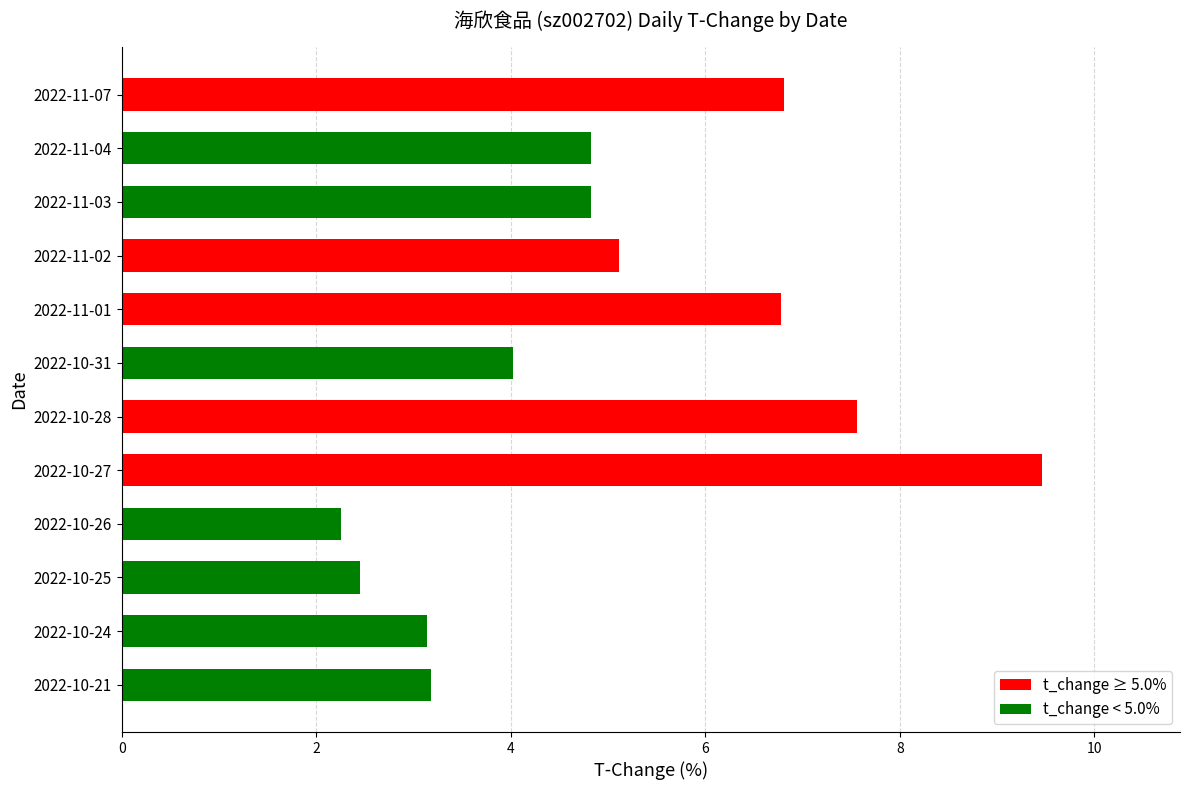

Are the bars grouped side by side (vs. stacked)?

No